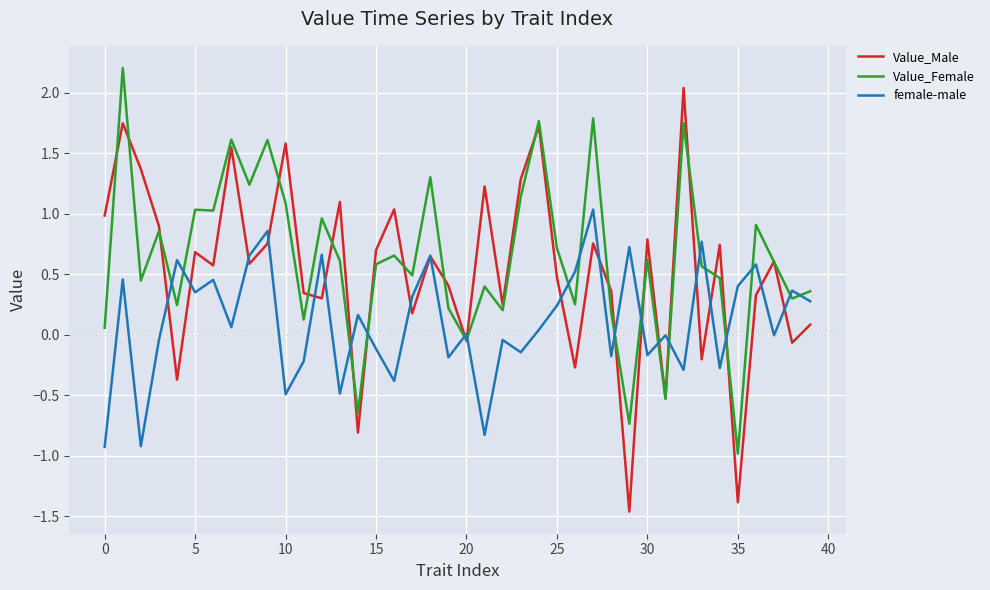

Which series has the largest range (max minus min)?

Value_Male